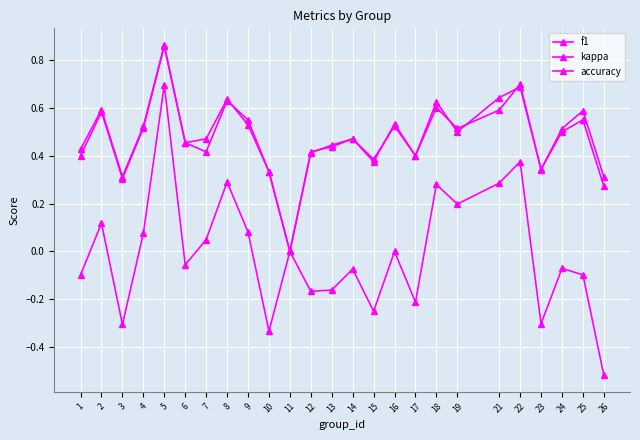

Is it true that accuracy equals 0.5 at 9?

True